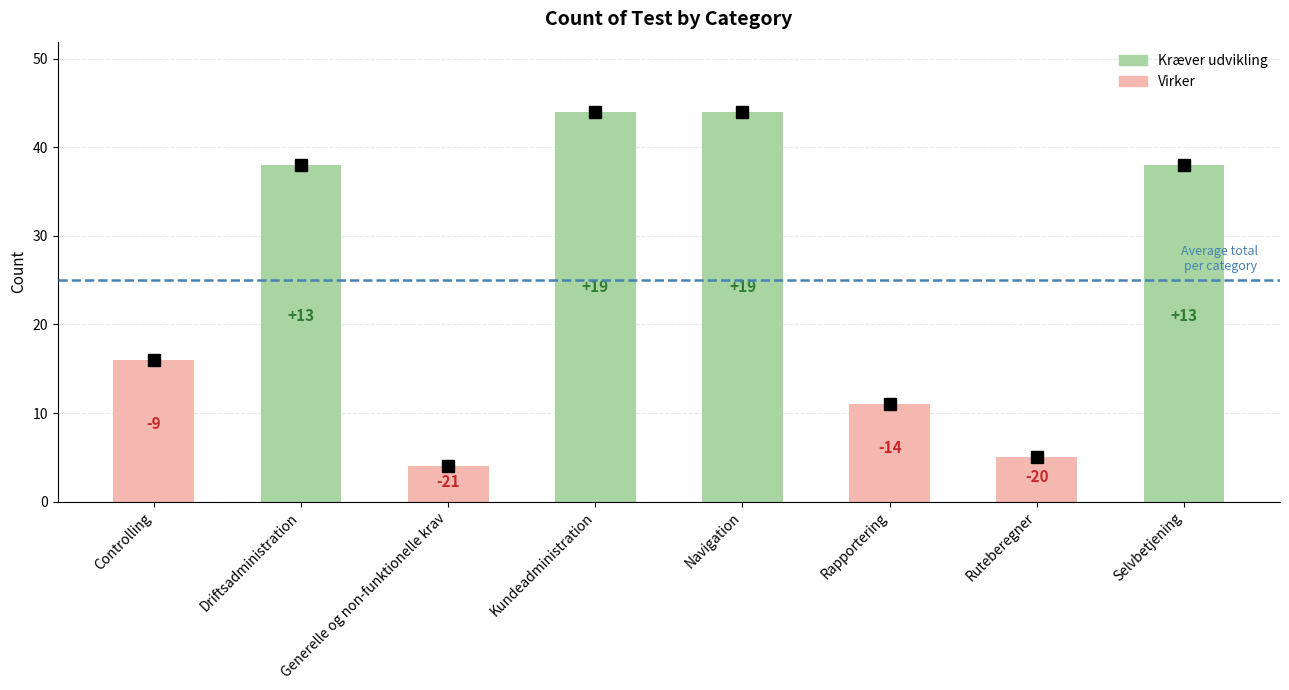

How many bars are there in total?

8